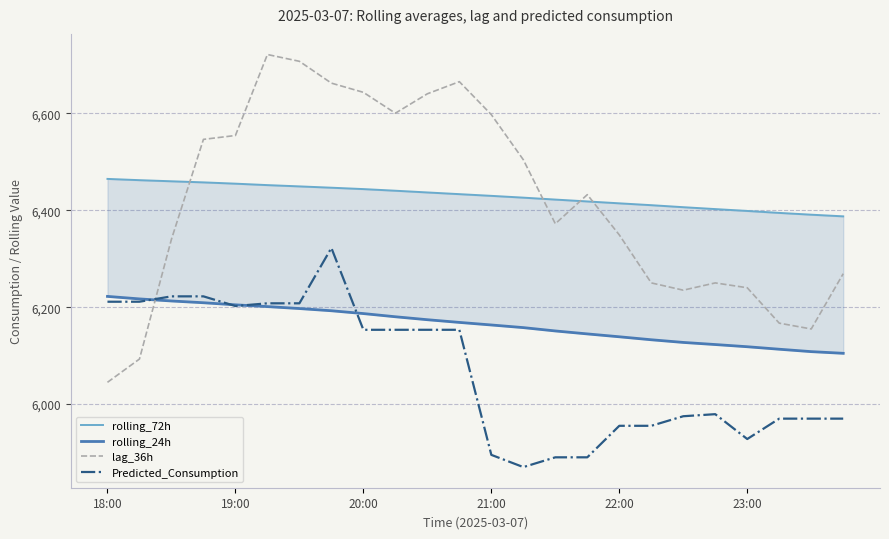

List the series in order of their peak value, lowest first.

rolling_24h, Predicted_Consumption, rolling_72h, lag_36h